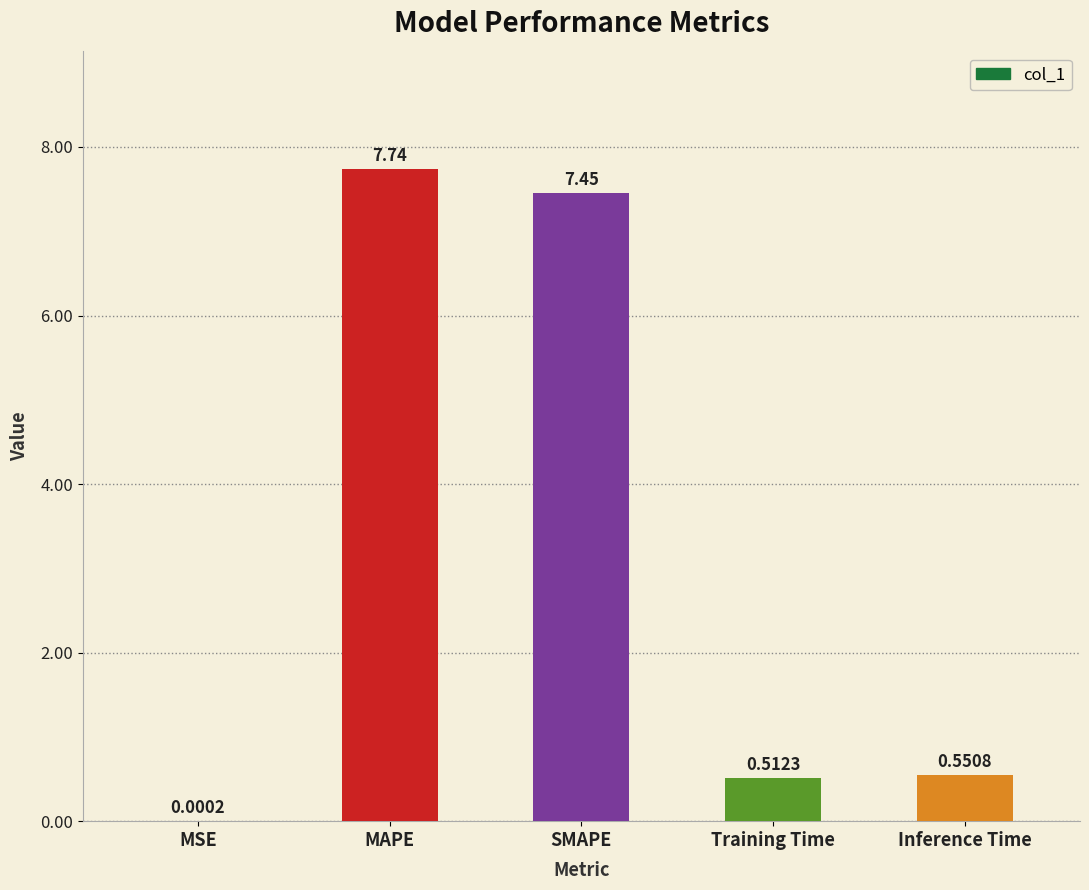

Where is the data nearest to the value 3?

Inference Time